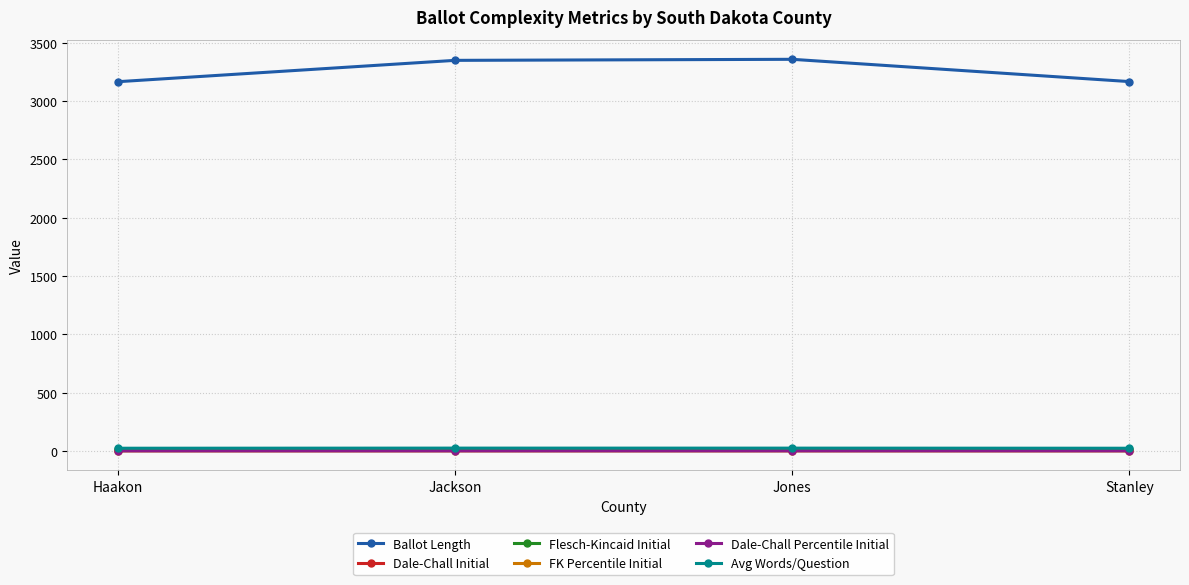

What is the label of the 3rd point from the left?

Jones